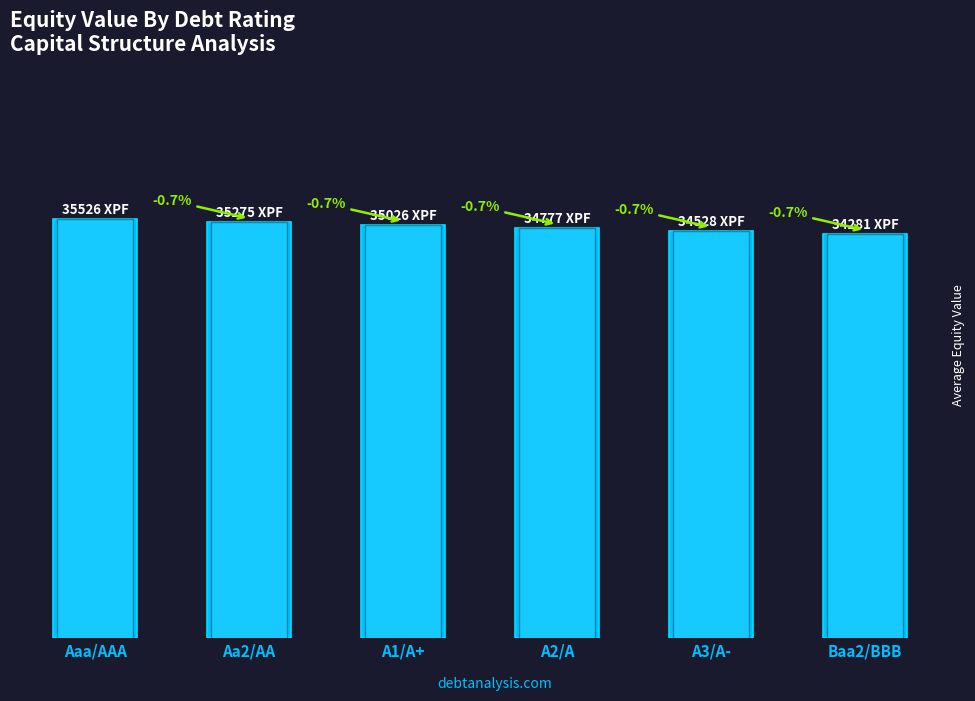

Reading right to left, what are all the values shown in this chart?

Baa2/BBB=34280.8	A3/A-=34528.3	A2/A=34776.6	A1/A+=35025.6	Aa2/AA=35275.4	Aaa/AAA=35525.8